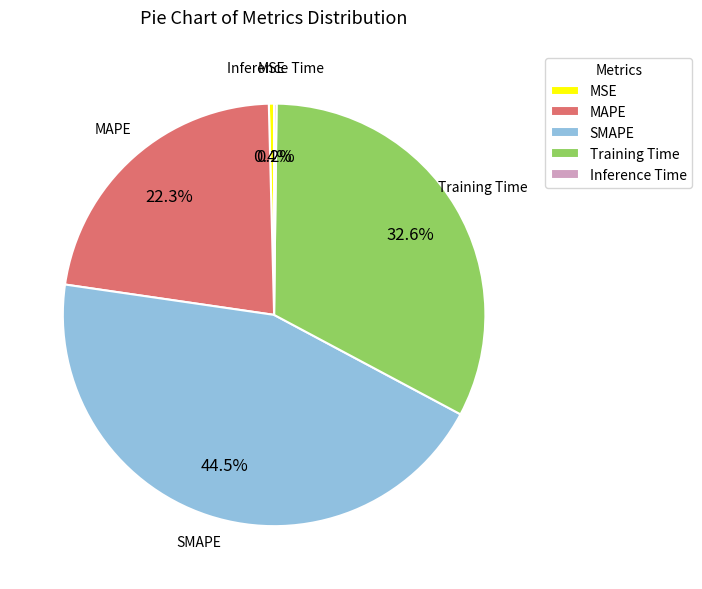

Combined, do MAPE and SMAPE account for over 50%?

Yes